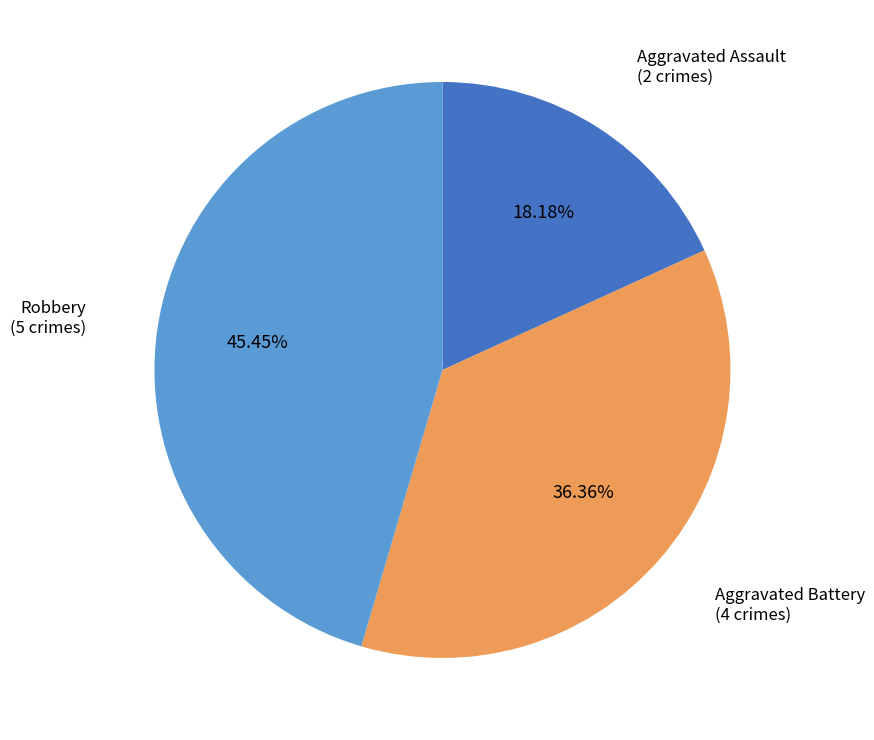

How many segments does this pie chart have?

3